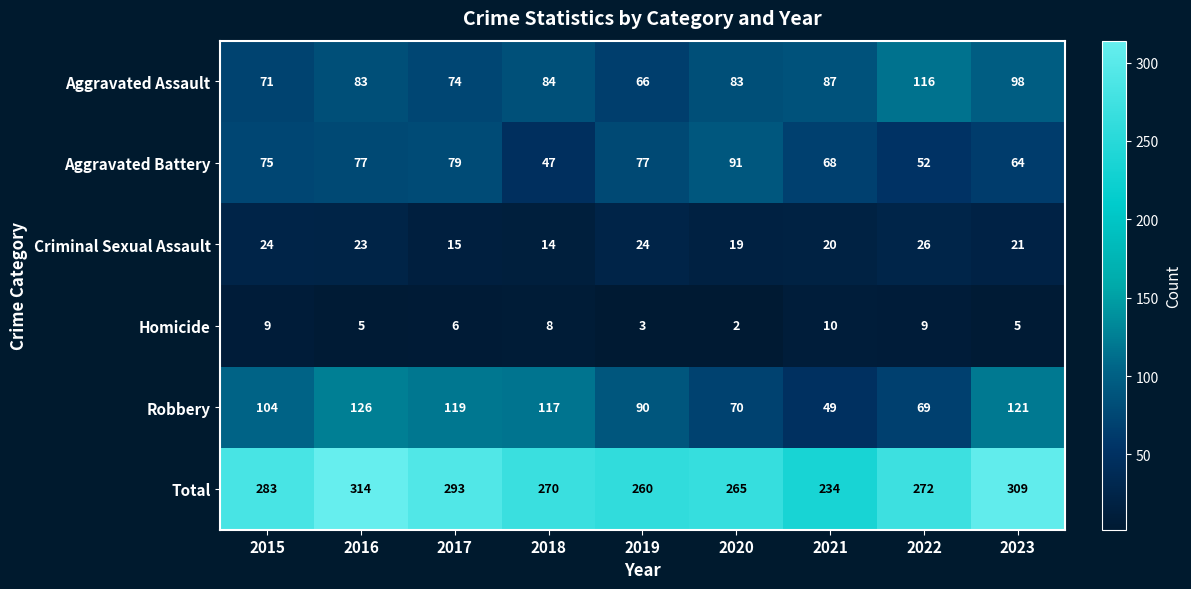

The value of Total at 2019 is 260. True or false?

True